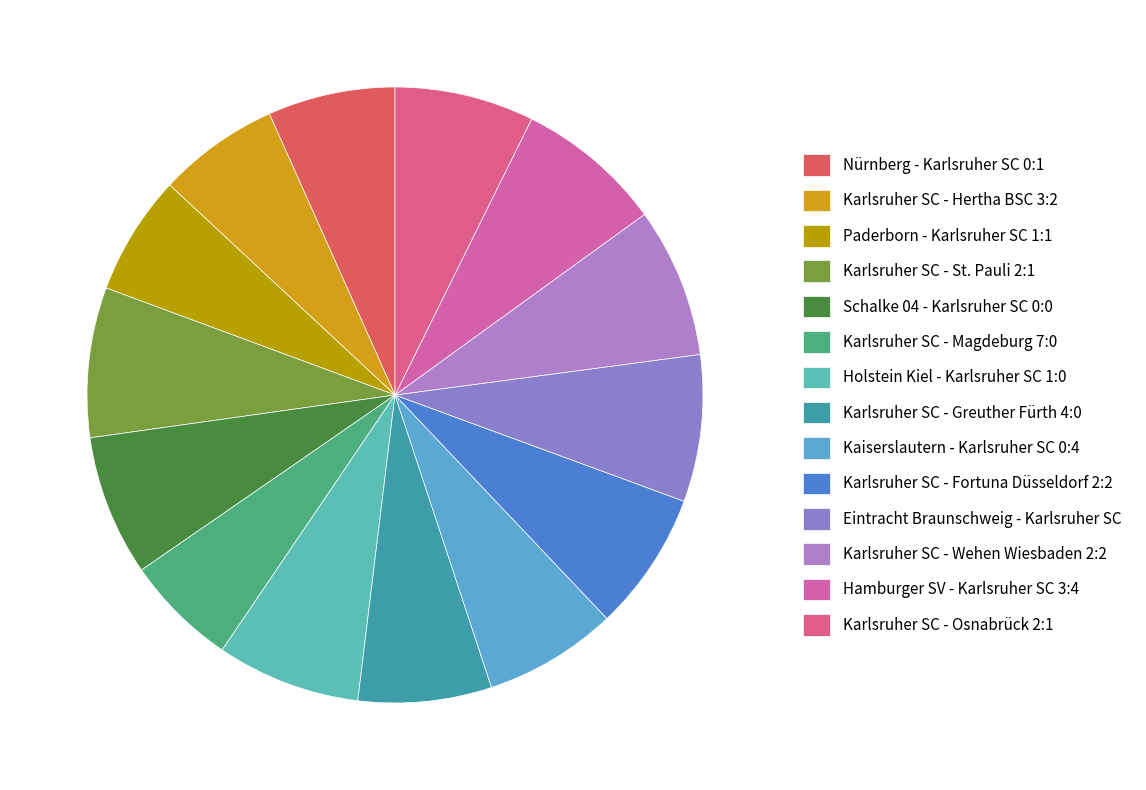

Count the number of slices in the pie.

14